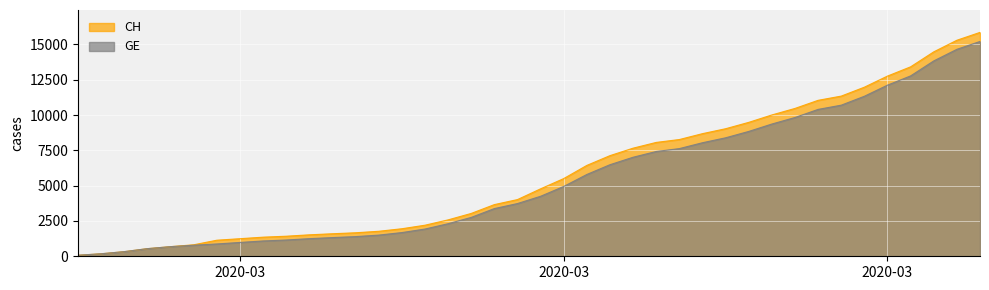

What is the difference between the highest and lowest values at 2020-03-18?

642